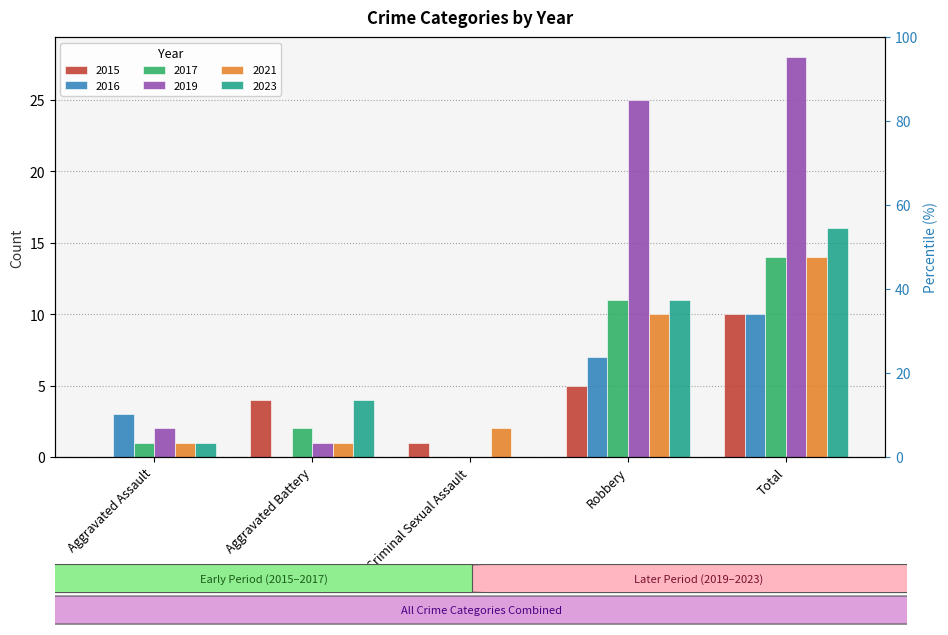

Does the chart contain any negative values?

No